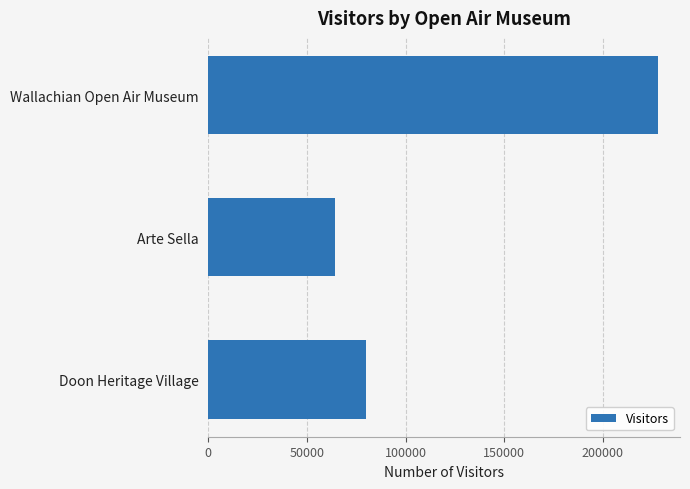

Read the value at Wallachian Open Air Museum.

227800